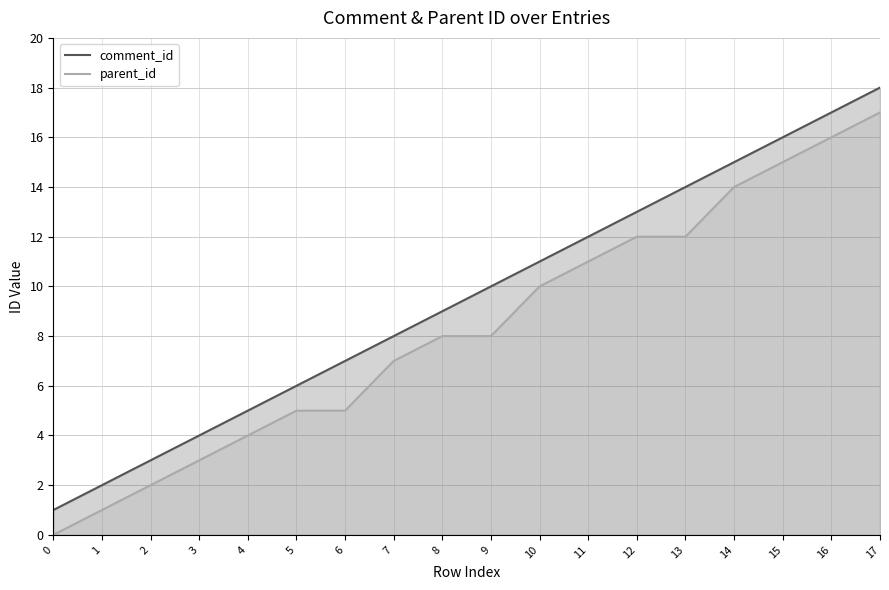

Which has a higher value, 6 or 3?

6